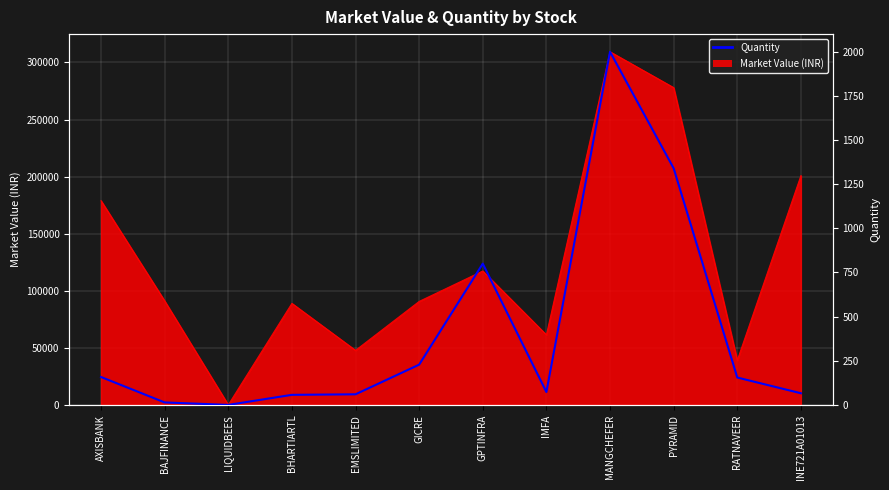

Where is the data nearest to the value 1000?

GPTINFRA